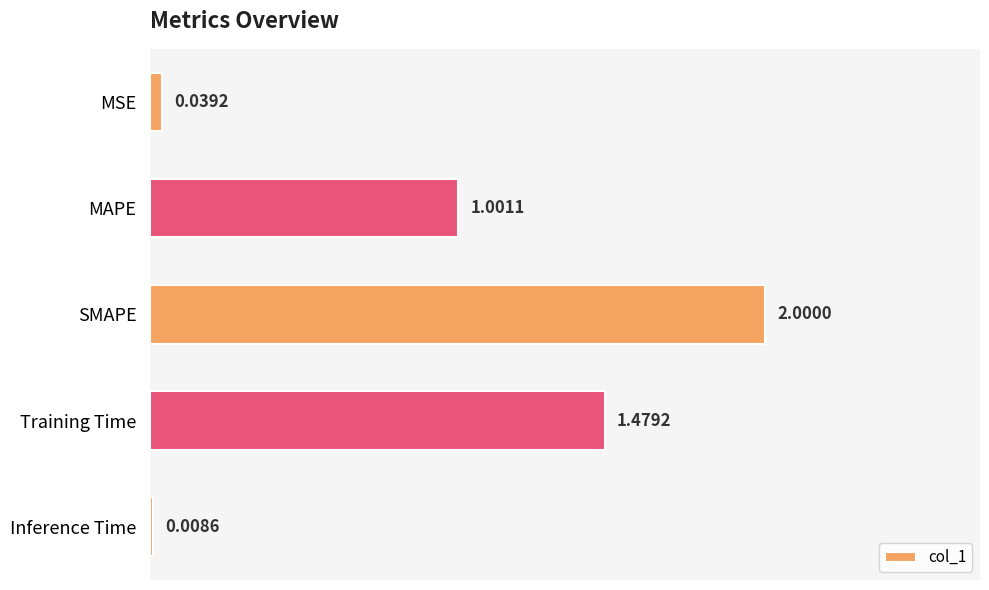

Rank the categories by value from highest to lowest.

SMAPE, Training Time, MAPE, MSE, Inference Time